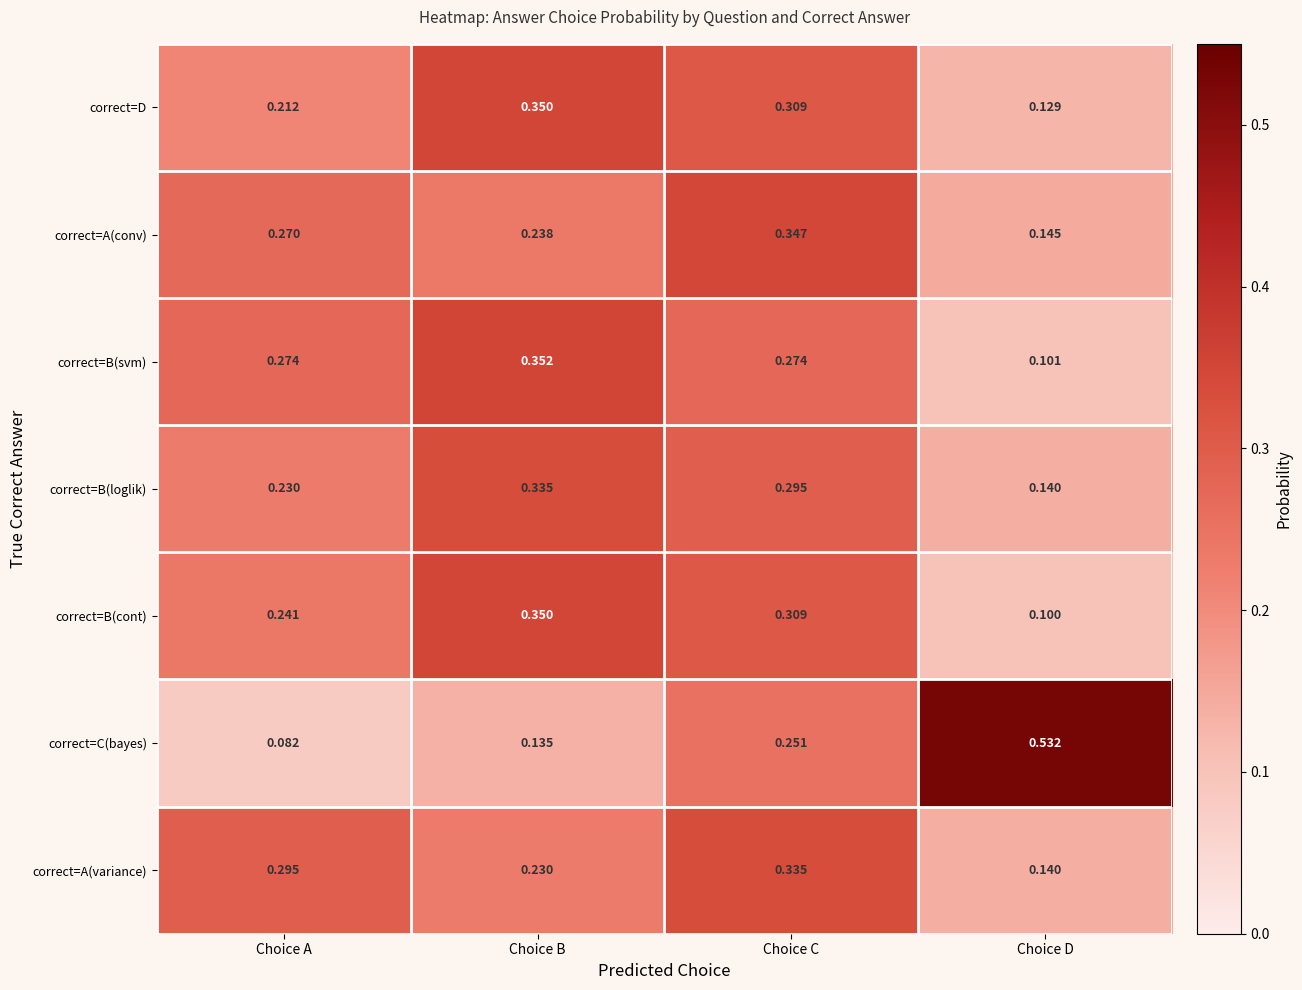

List the labels in order of correct=A(variance) value, smallest first.

Choice D, Choice B, Choice A, Choice C